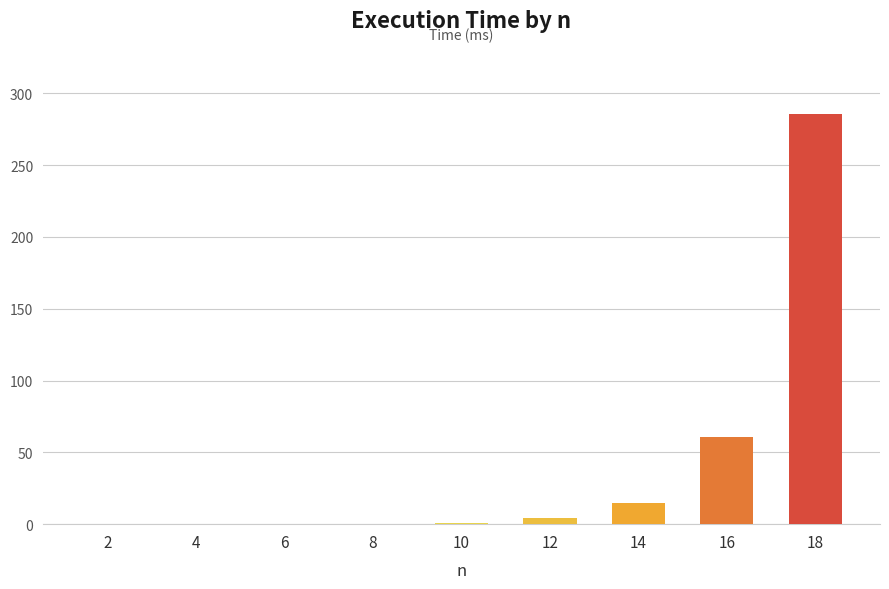

What is the maximum value shown in the chart?

285.9